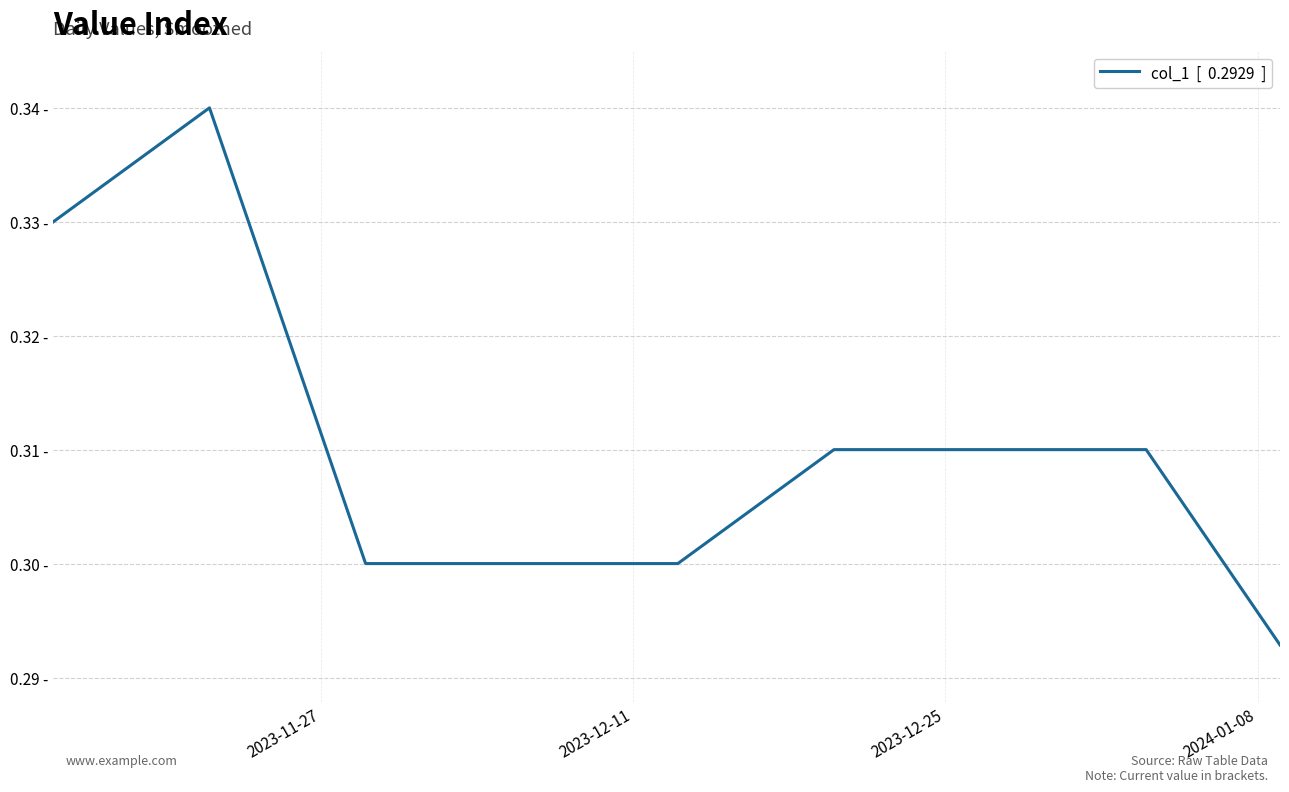

Is this an area chart (filled region under the line)?

No